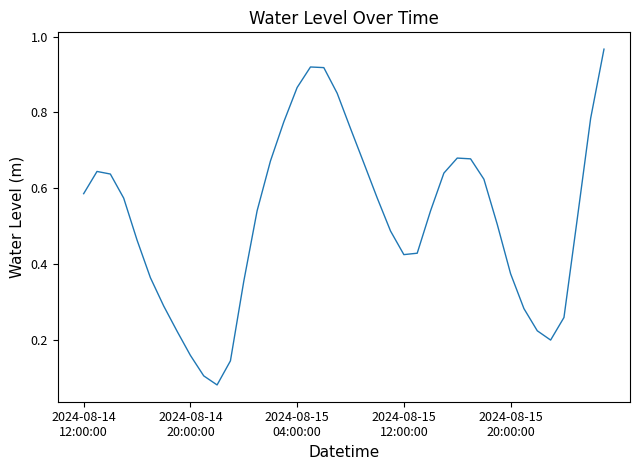

Which category has the lowest value across all series?

10